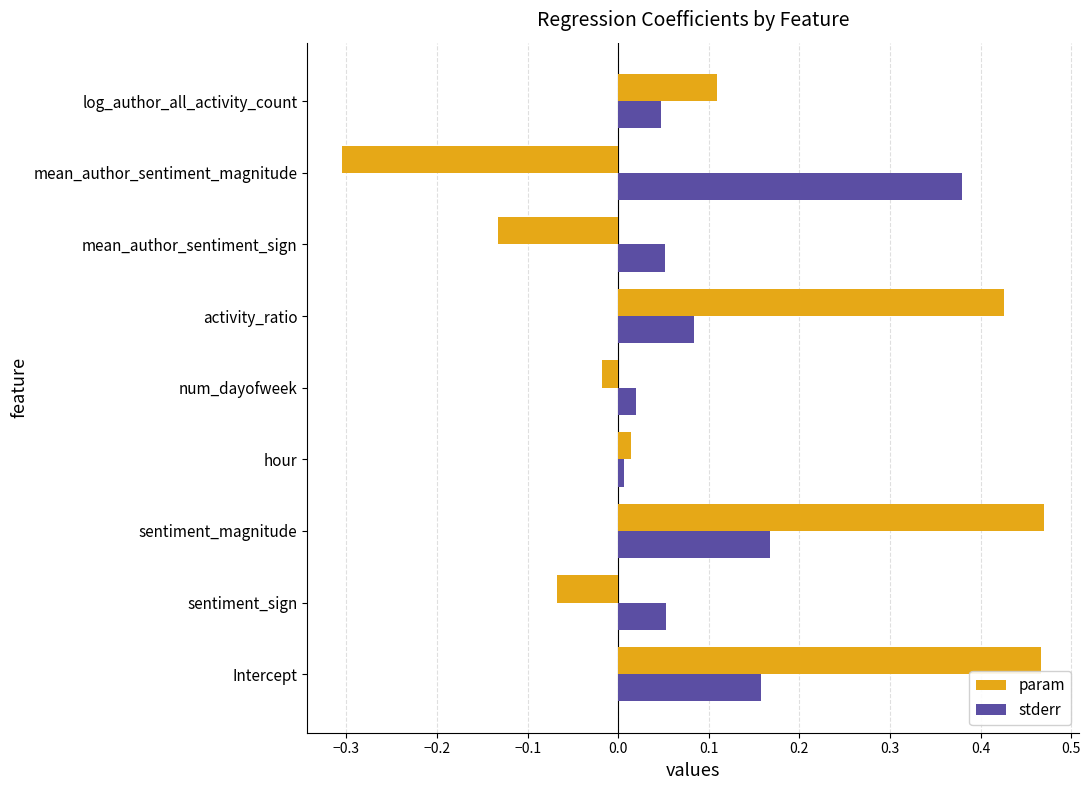

Rank the series by their maximum value, from lowest to highest.

stderr, param